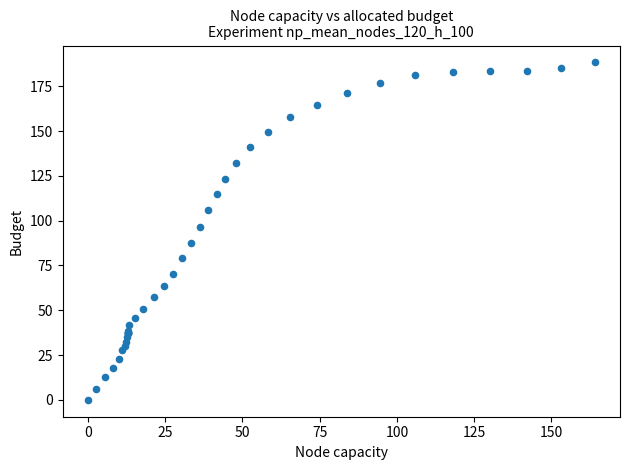

What Y value in the scatter plot is closest to 94?

96.3